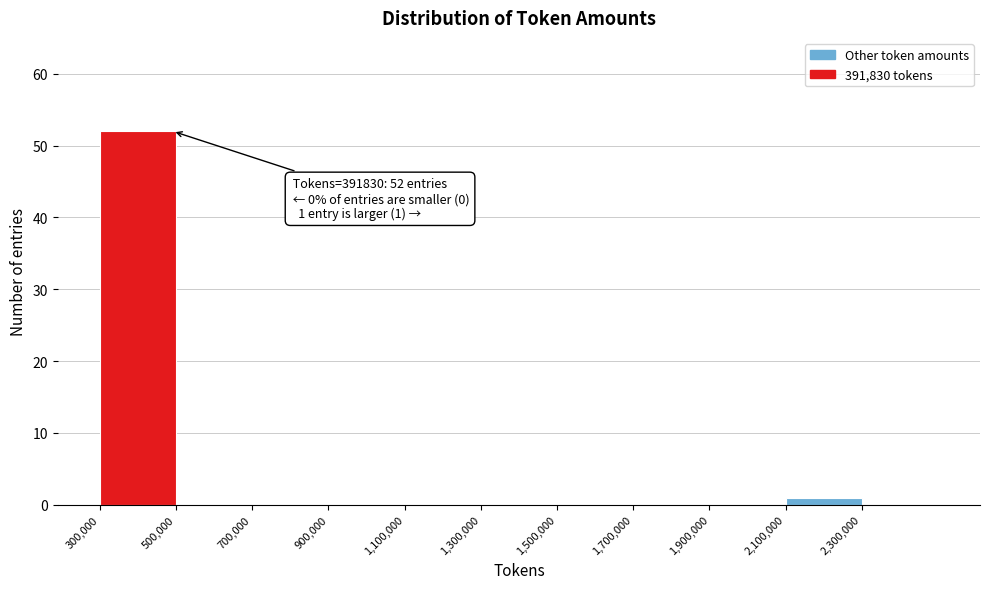

Over which range of the x-axis is the bar tallest?

300000 to 500000